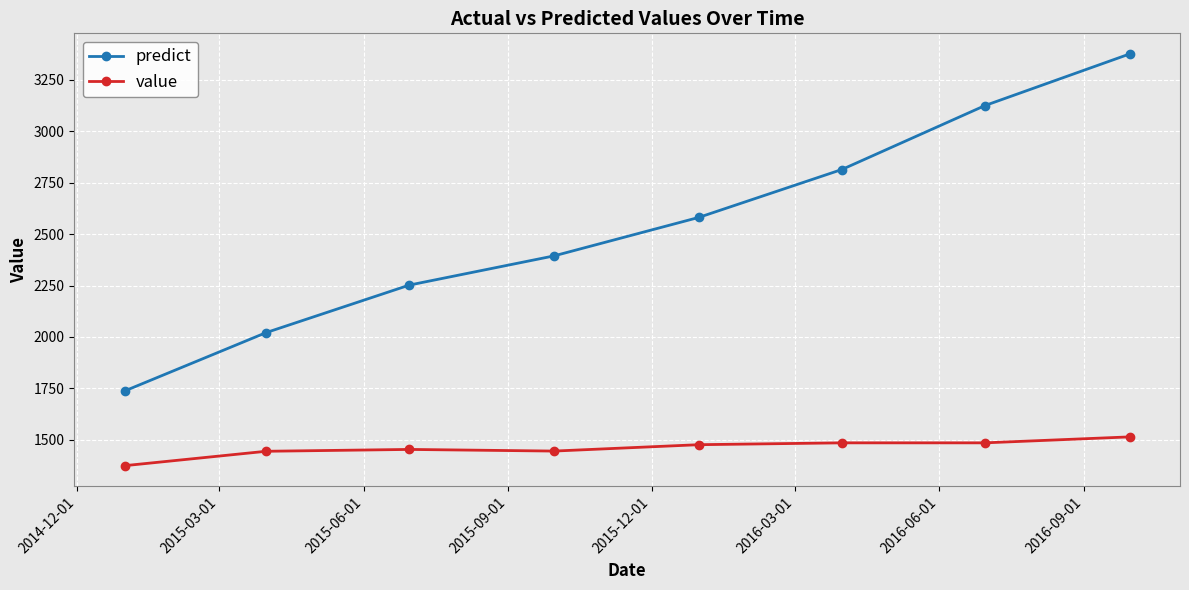

True or false: predict has more than 1 points higher than both neighbors.

False